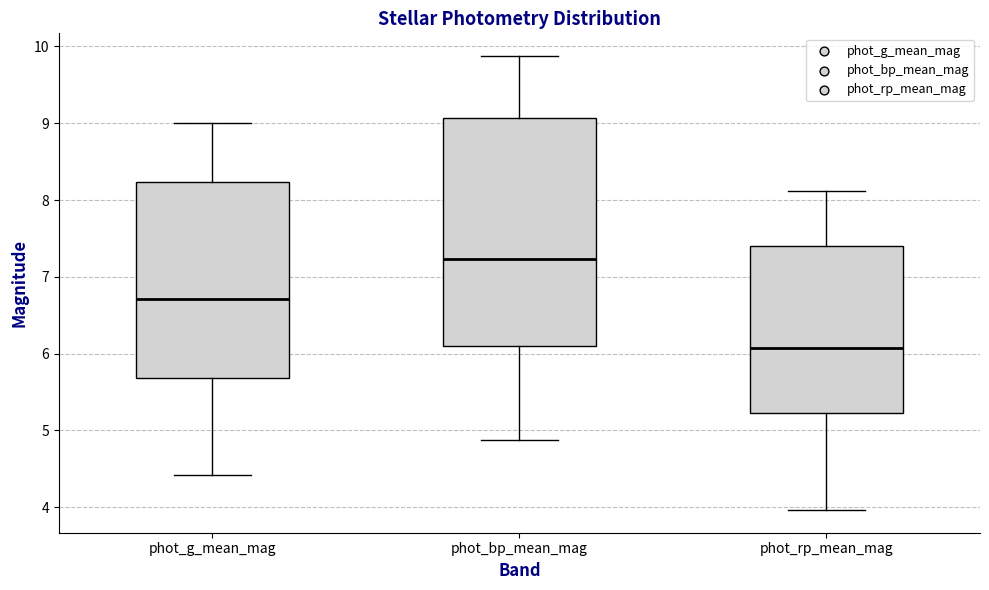

Which box's median line is the lowest?

phot_rp_mean_mag